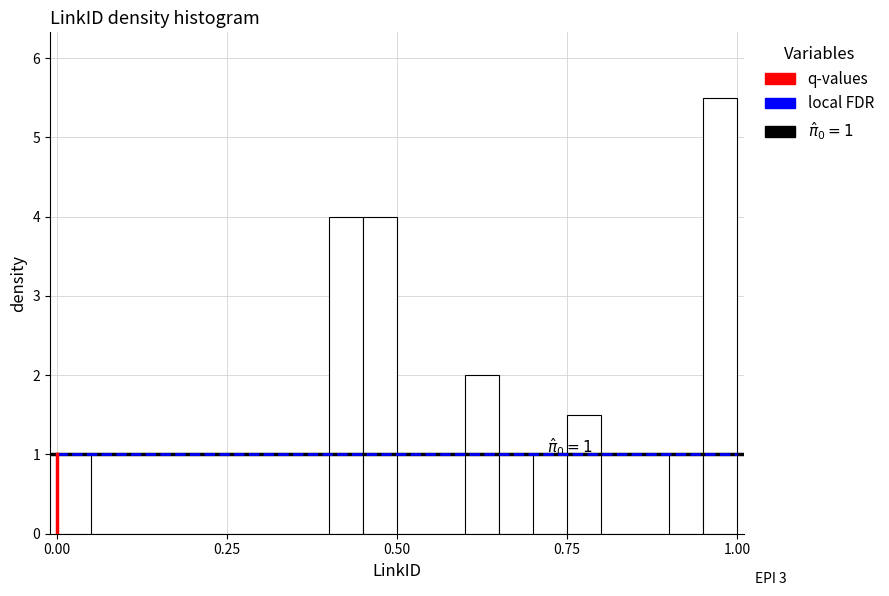

Around what value on the x-axis is the tallest bar? Give the approximate position of its centre, as read against the axis.

1.00